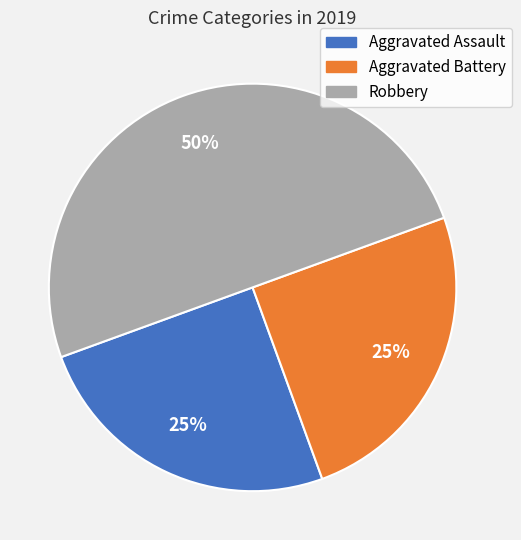

Which category has the biggest portion of the pie?

Robbery